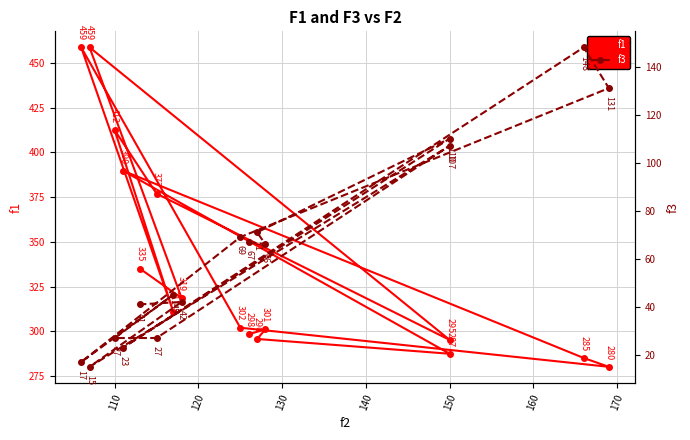

What is the spread (max minus min) of values at 140?

366.8